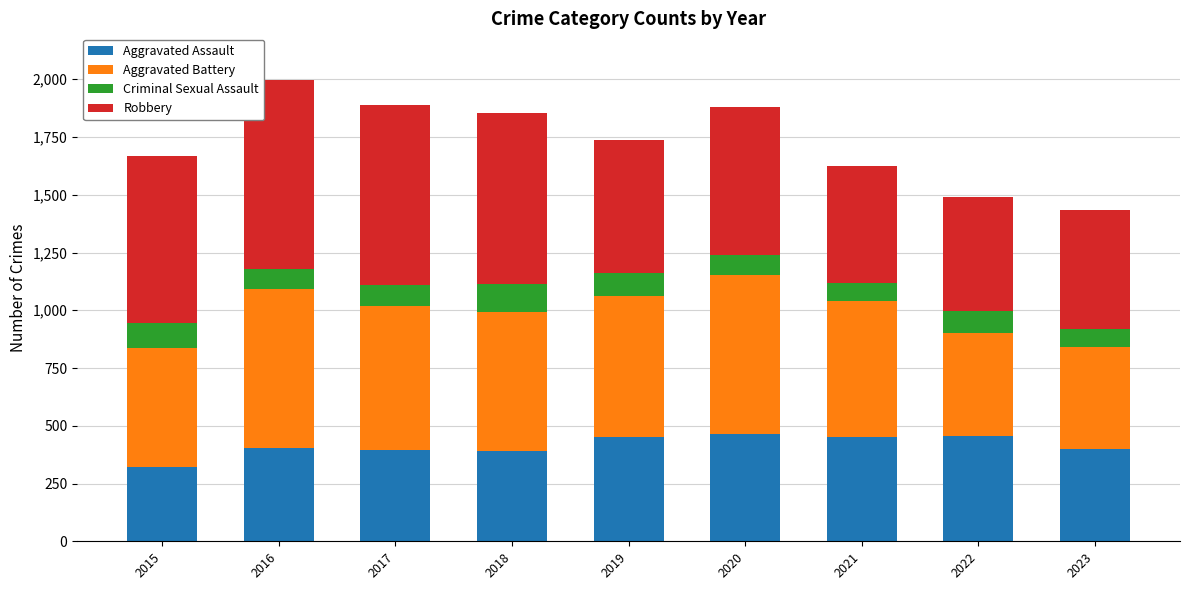

What are all the series names shown in the legend?

Aggravated Assault, Aggravated Battery, Criminal Sexual Assault, Robbery